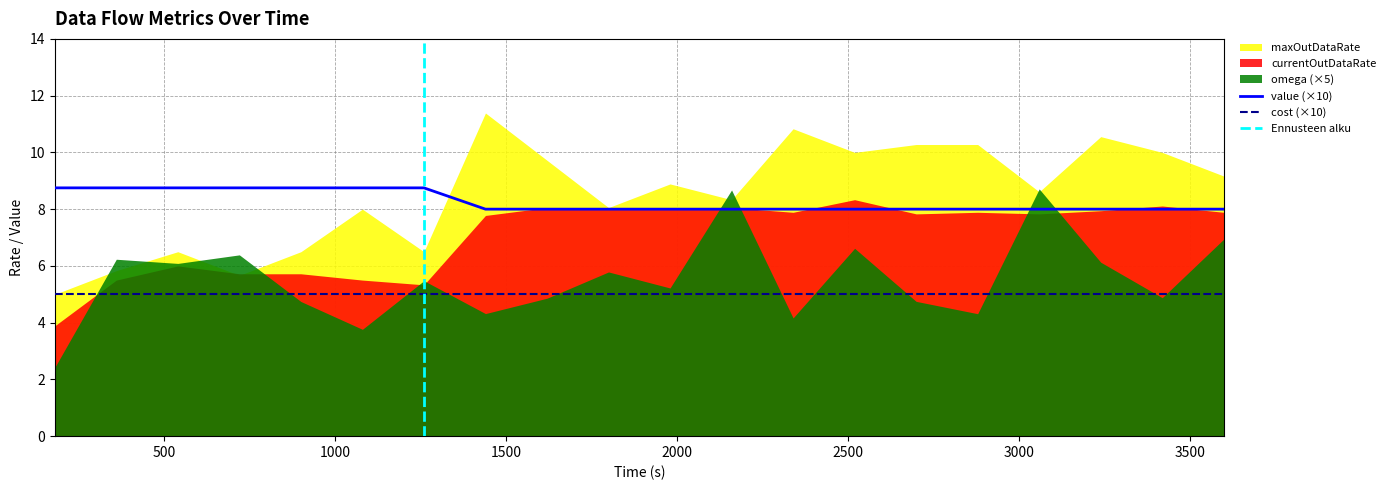

Reading right to left, list all the values displayed in this chart.

omega: 3600.0=1.4	3420.0=1.0	3240.0=1.2	3060.0=1.7	2880.0=0.9	2700.0=0.9	2520.0=1.3	2340.0=0.8	2160.0=1.7	1980.0=1.0	1800.0=1.2	1620.0=1.0	1440.0=0.9	1260.0=1.1	1080.0=0.8	900.0=0.9	720.0=1.3	540.0=1.2	360.0=1.2	180.0=0.5
currentOutDataRate: 3600.0=7.9	3420.0=8.1	3240.0=7.9	3060.0=7.8	2880.0=7.9	2700.0=7.8	2520.0=8.3	2340.0=7.9	2160.0=8.1	1980.0=8.1	1800.0=8.0	1620.0=8.1	1440.0=7.8	1260.0=5.3	1080.0=5.5	900.0=5.7	720.0=5.7	540.0=6.0	360.0=5.5	180.0=3.9
maxOutDataRate: 3600.0=9.2	3420.0=10.0	3240.0=10.6	3060.0=8.6	2880.0=10.3	2700.0=10.3	2520.0=10.0	2340.0=10.8	2160.0=8.3	1980.0=8.9	1800.0=8.1	1620.0=9.7	1440.0=11.4	1260.0=6.5	1080.0=8.0	900.0=6.5	720.0=5.7	540.0=6.5	360.0=5.8	180.0=5.0
cost: 3600.0=0.5	3420.0=0.5	3240.0=0.5	3060.0=0.5	2880.0=0.5	2700.0=0.5	2520.0=0.5	2340.0=0.5	2160.0=0.5	1980.0=0.5	1800.0=0.5	1620.0=0.5	1440.0=0.5	1260.0=0.5	1080.0=0.5	900.0=0.5	720.0=0.5	540.0=0.5	360.0=0.5	180.0=0.5
value: 3600.0=0.8	3420.0=0.8	3240.0=0.8	3060.0=0.8	2880.0=0.8	2700.0=0.8	2520.0=0.8	2340.0=0.8	2160.0=0.8	1980.0=0.8	1800.0=0.8	1620.0=0.8	1440.0=0.8	1260.0=0.9	1080.0=0.9	900.0=0.9	720.0=0.9	540.0=0.9	360.0=0.9	180.0=0.9